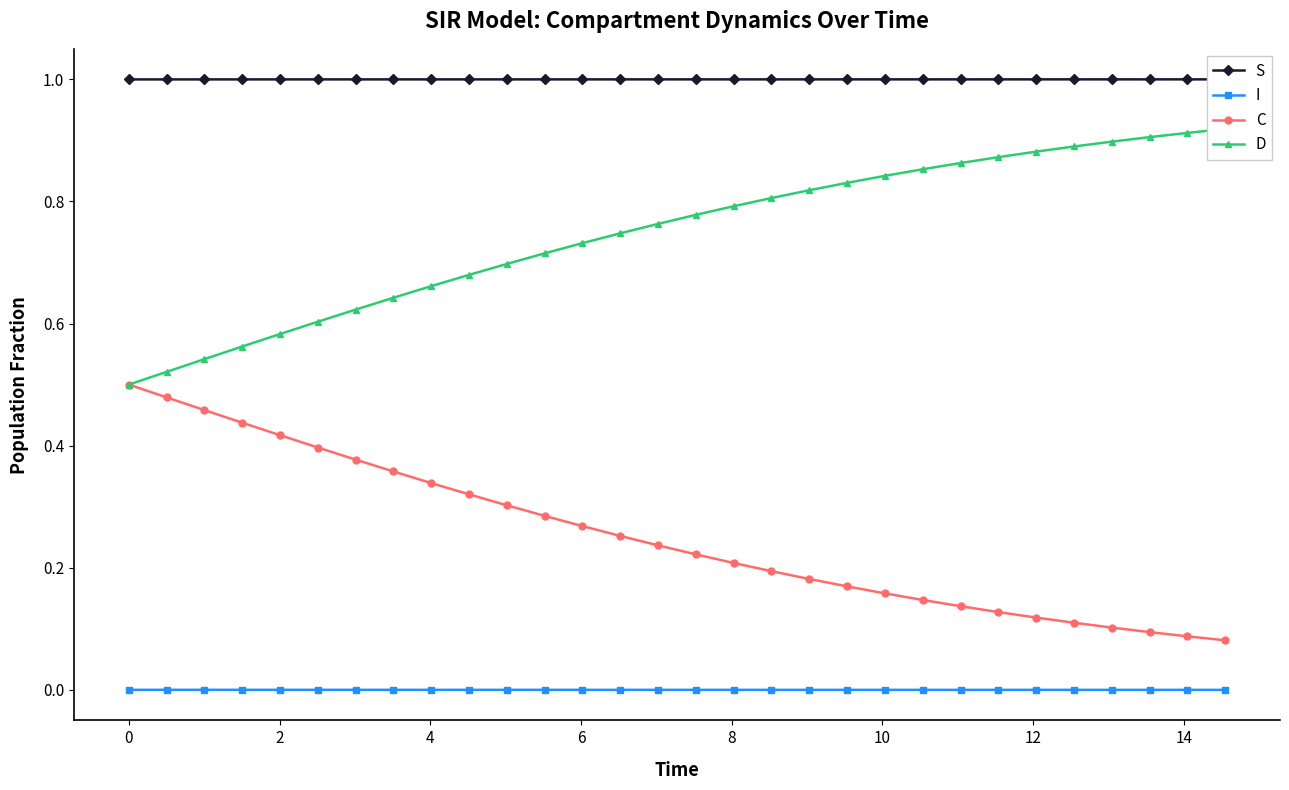

What are all the series names shown in the legend?

S, I, C, D